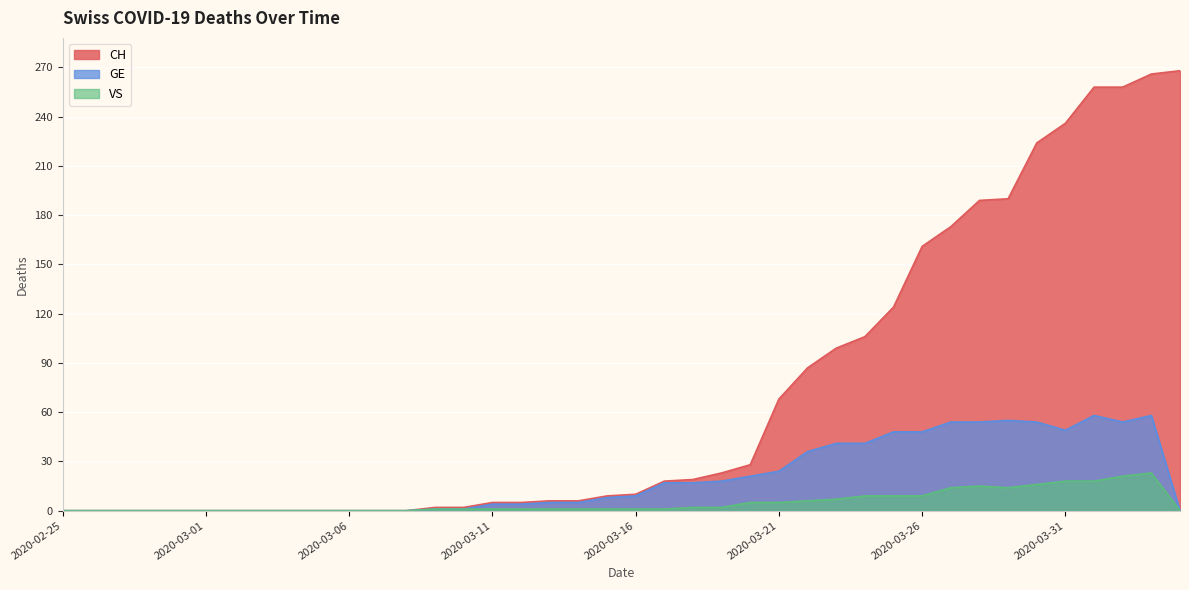

How many lines are shown in the chart?

3